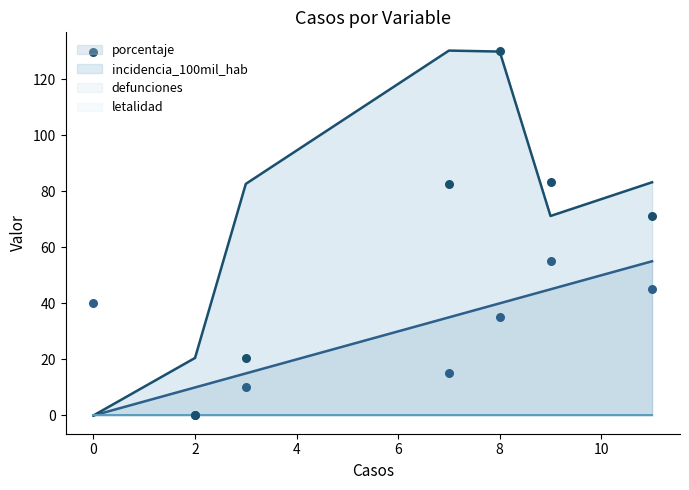

Which series contains the highest Y value?

incidencia_100mil_hab